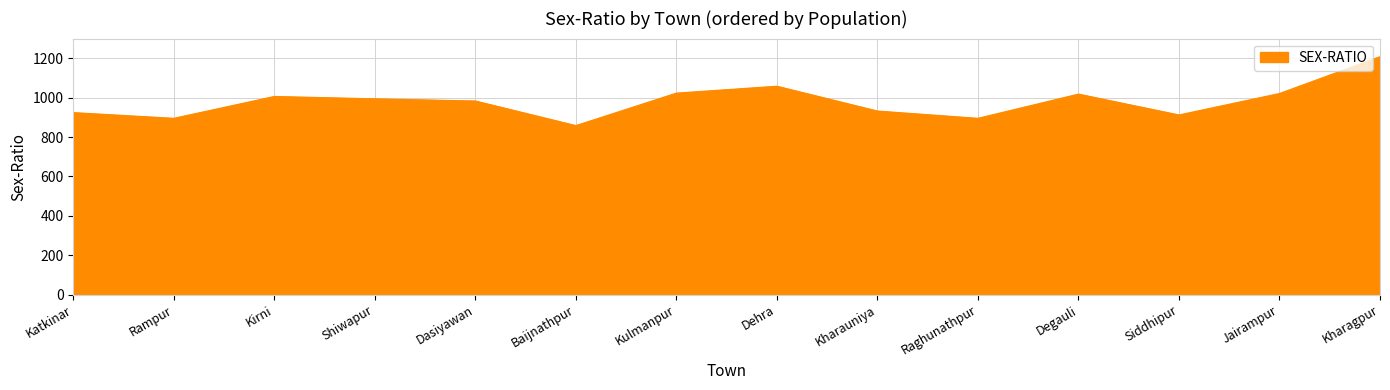

Is it true that the value at Kirni is 1525?

False